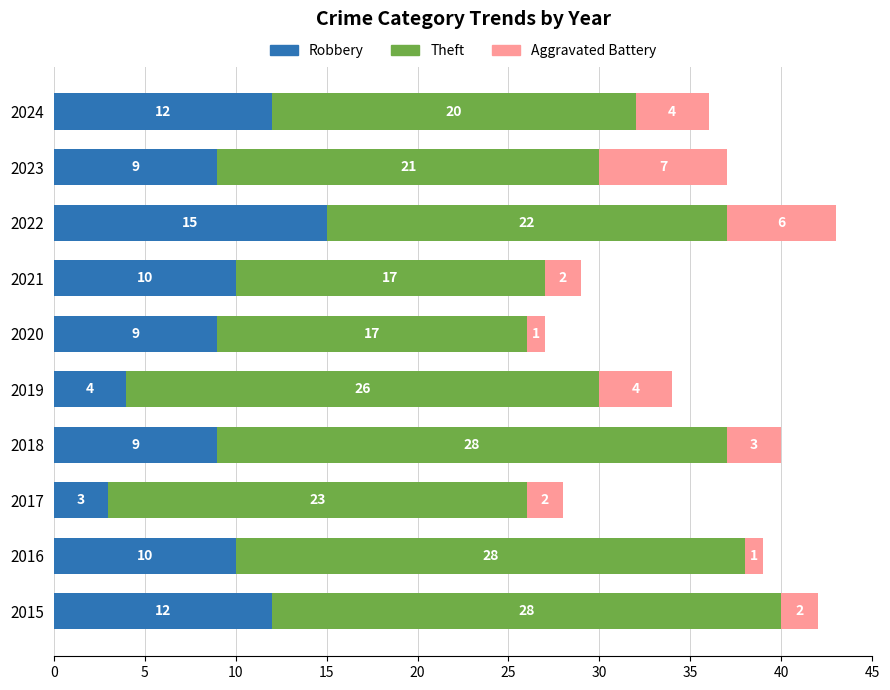

What is the difference between the maximum and second lowest values in the Robbery series?

11